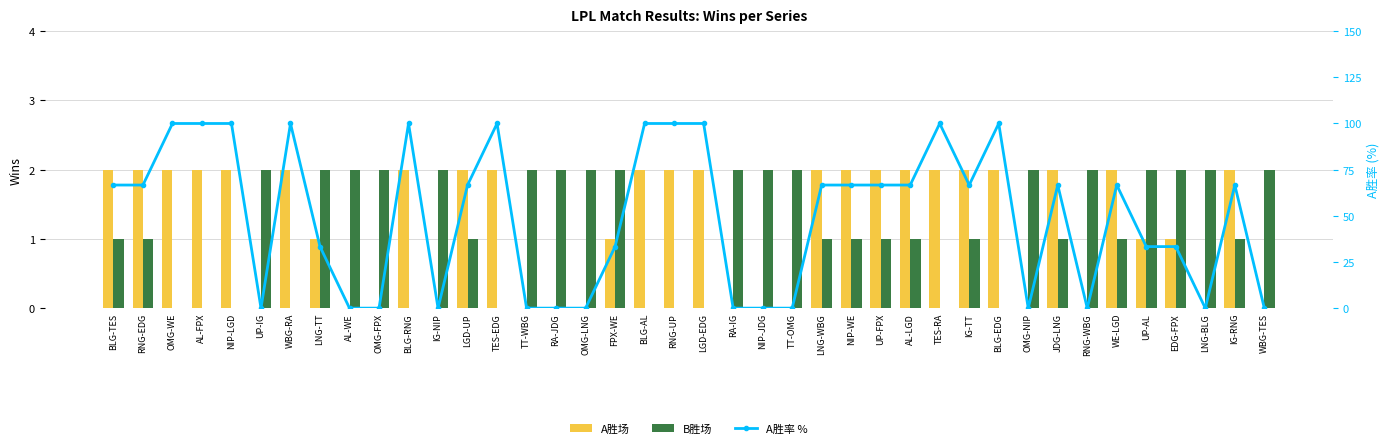

Rank the categories by B胜场 value from lowest to highest.

OMG-WE, AL-FPX, NIP-LGD, WBG-RA, BLG-RNG, TES-EDG, BLG-AL, RNG-UP, LGD-EDG, TES-RA, BLG-EDG, BLG-TES, RNG-EDG, LGD-UP, LNG-WBG, NIP-WE, UP-FPX, AL-LGD, IG-TT, JDG-LNG, WE-LGD, IG-RNG, UP-IG, LNG-TT, AL-WE, OMG-FPX, IG-NIP, TT-WBG, RA-JDG, OMG-LNG, FPX-WE, RA-IG, NIP-JDG, TT-OMG, OMG-NIP, RNG-WBG, UP-AL, EDG-FPX, LNG-BLG, WBG-TES